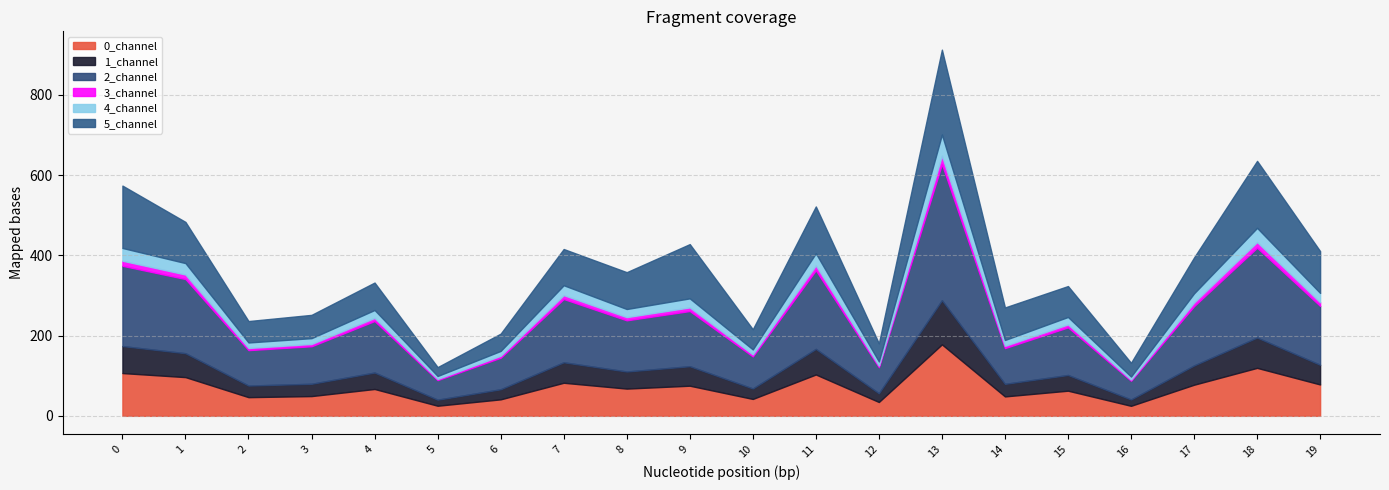

Reading right to left, list all the values displayed in this chart.

0_channel: 78.2	119.6	77.5	25.0	62.7	48.4	178.1	34.5	103.0	42.1	75.1	67.9	82.4	41.1	25.2	66.9	49.2	46.5	96.5	106.6
1_channel: 49.0	75.6	48.0	15.8	39.1	31.3	110.1	21.8	63.8	26.1	48.6	42.6	51.1	25.1	15.1	41.0	30.7	28.9	59.6	67.3
2_channel: 146.8	223.9	147.8	46.8	118.7	89.1	339.2	65.0	196.1	79.9	137.5	127.6	157.7	78.7	48.8	128.4	93.5	88.3	184.8	200.0
3_channel: 9.2	14.1	9.1	2.9	7.4	5.8	21.0	4.1	12.1	4.9	9.0	8.0	9.6	4.8	2.9	7.8	5.8	5.4	11.3	12.7
4_channel: 23.1	35.4	22.8	7.4	18.5	14.5	52.9	10.2	30.4	12.4	22.6	20.2	24.6	12.1	7.4	19.7	14.4	13.7	28.5	31.8
5_channel: 104.2	166.9	89.5	34.3	77.0	81.1	211.5	45.1	116.6	50.3	135.2	91.8	90.3	43.1	22.1	68.4	58.0	53.4	102.6	155.4